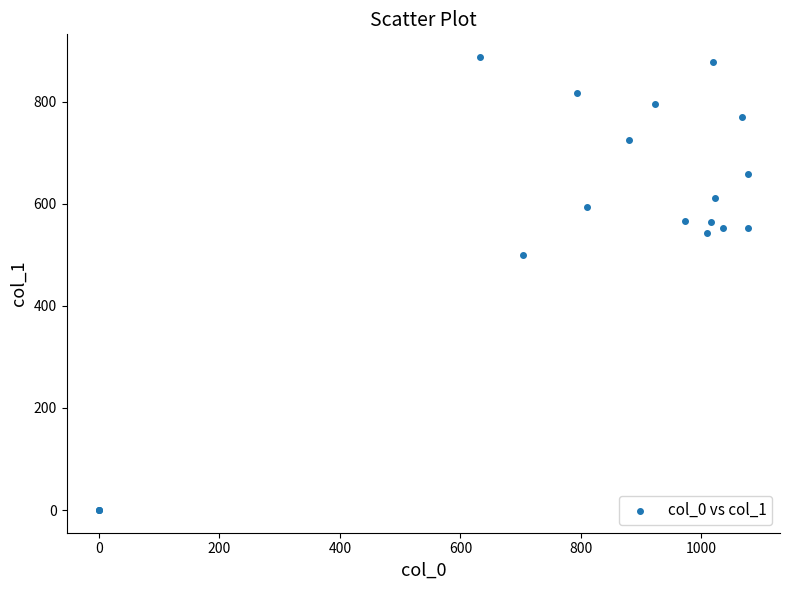

What Y value in the scatter plot is closest to 443?

499.5